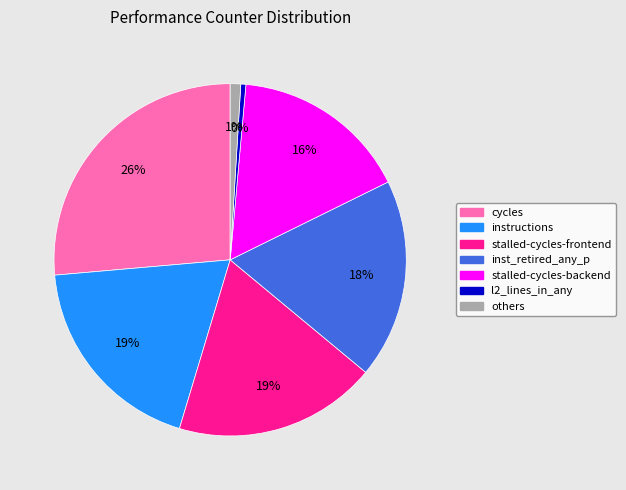

To the nearest percent, what is the difference between the largest and smallest slice percentages?

26%